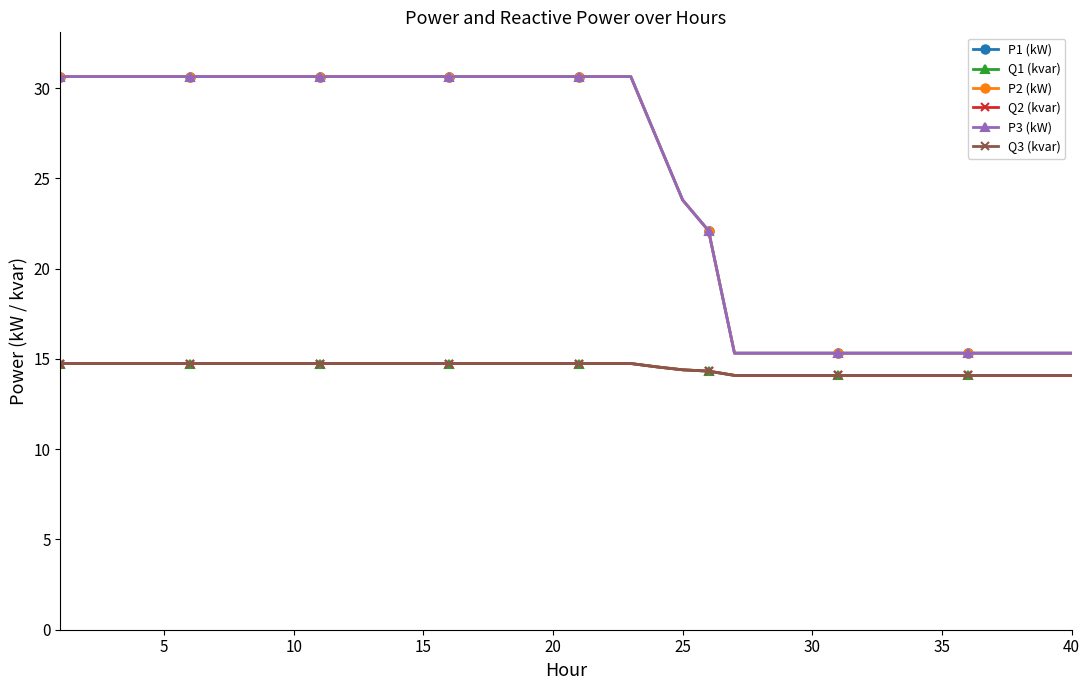

At how many categories does at least one series exceed 18?

26